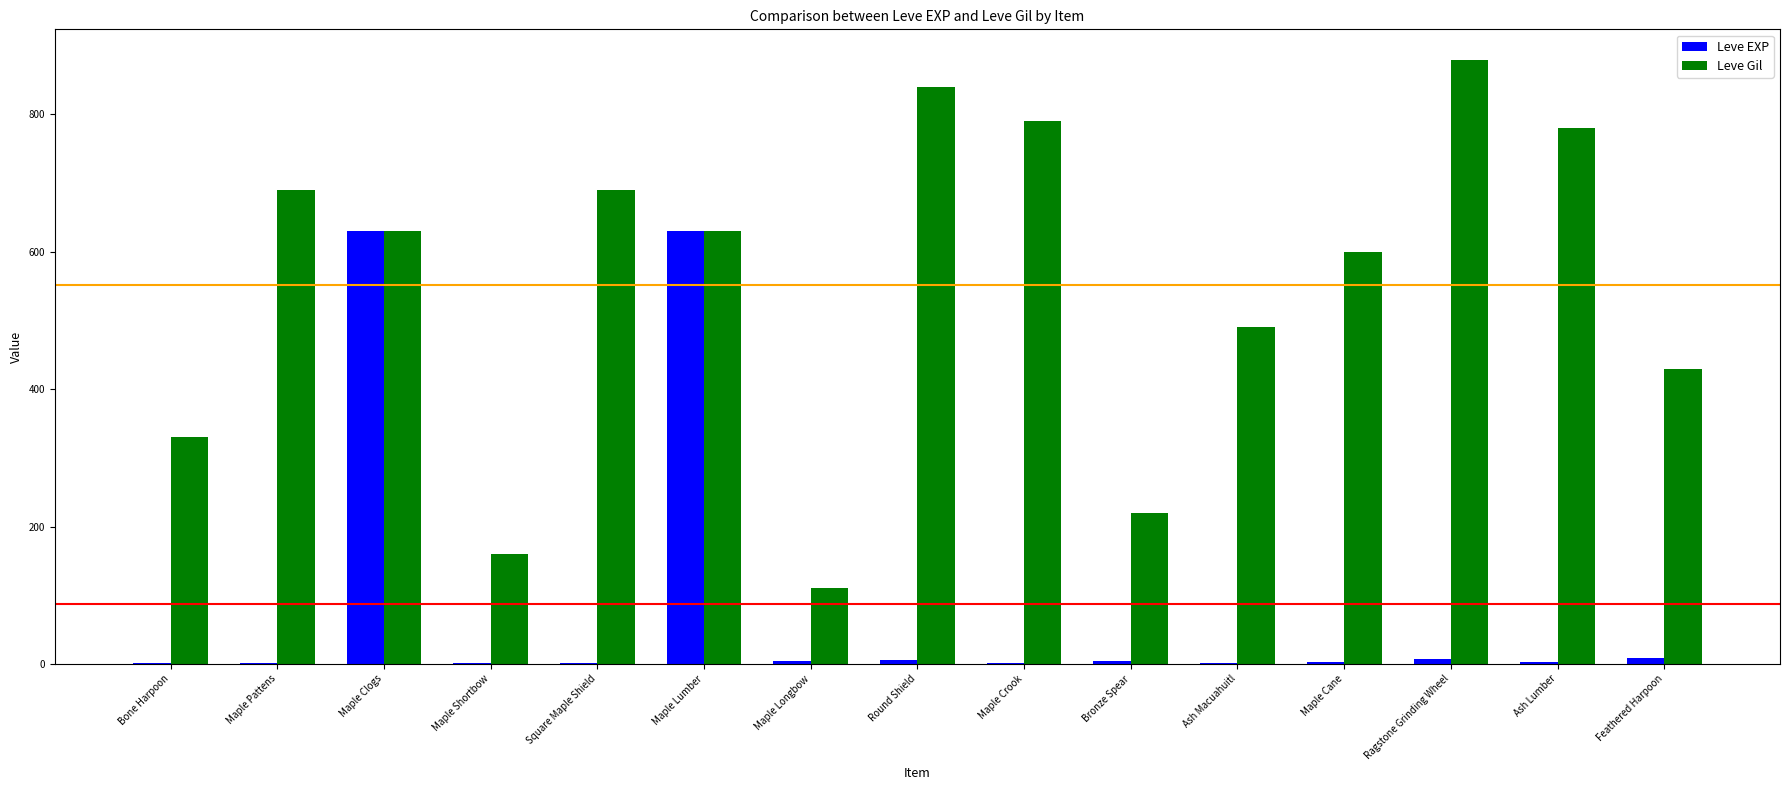

True or false: Leve Gil has a value of 1547 at Ragstone Grinding Wheel.

False